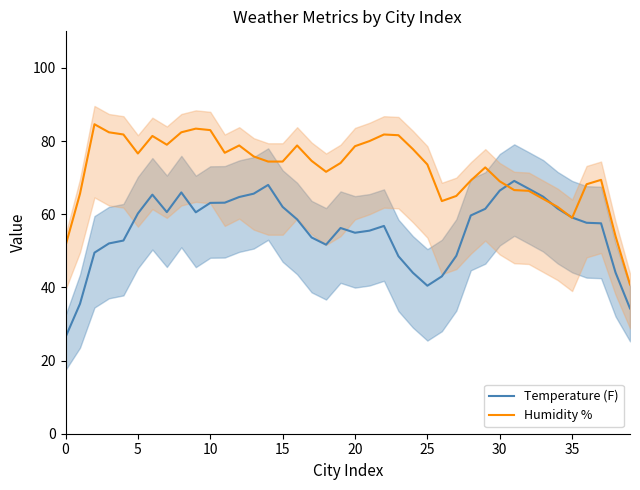

True or false: Humidity % and Temperature (F) intersect in this chart.

True